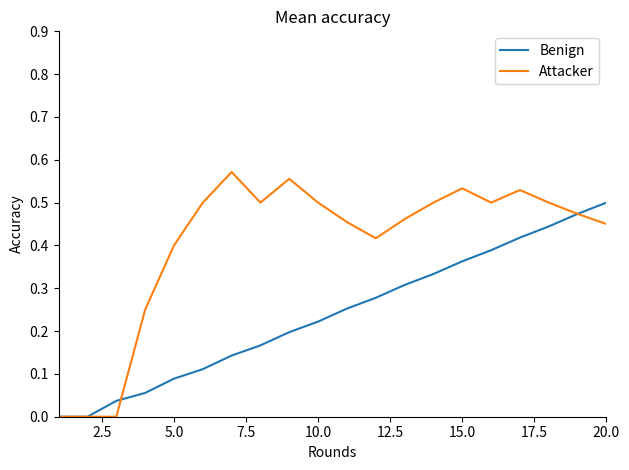

List the series in order of their overall mean, lowest first.

Benign, Attacker